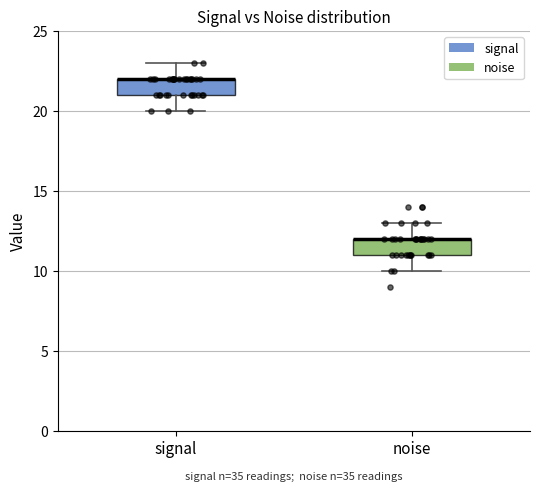

Reading left to right, transcribe this box plot: for each box, give where its median line is, the range the box spans, and where its two whiskers end, as read against the y-axis. The values are not printed on the chart, so give them approximately, as read against the axis.

signal: median 22 (drawn on the box's upper edge), box 21 to 22, whiskers 20 to 23
noise: median 12 (drawn on the box's upper edge), box 11 to 12, whiskers 10 to 13